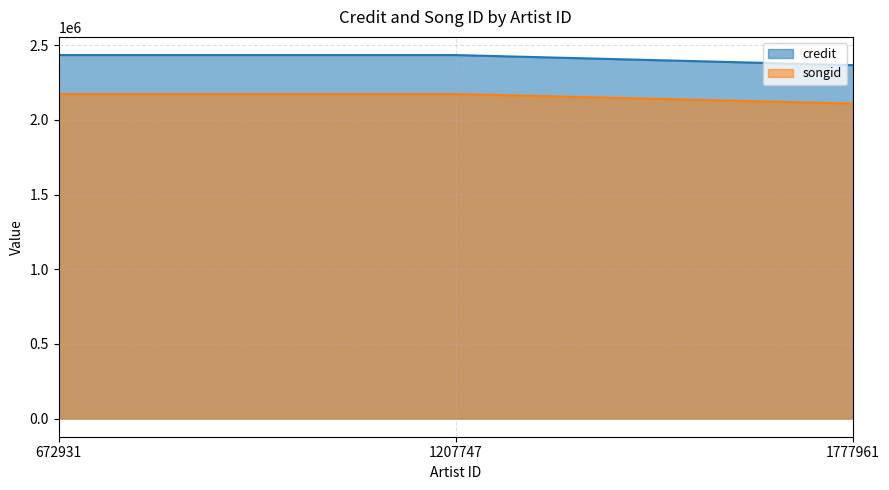

What is the spread (max minus min) of values at 1207747?

260983